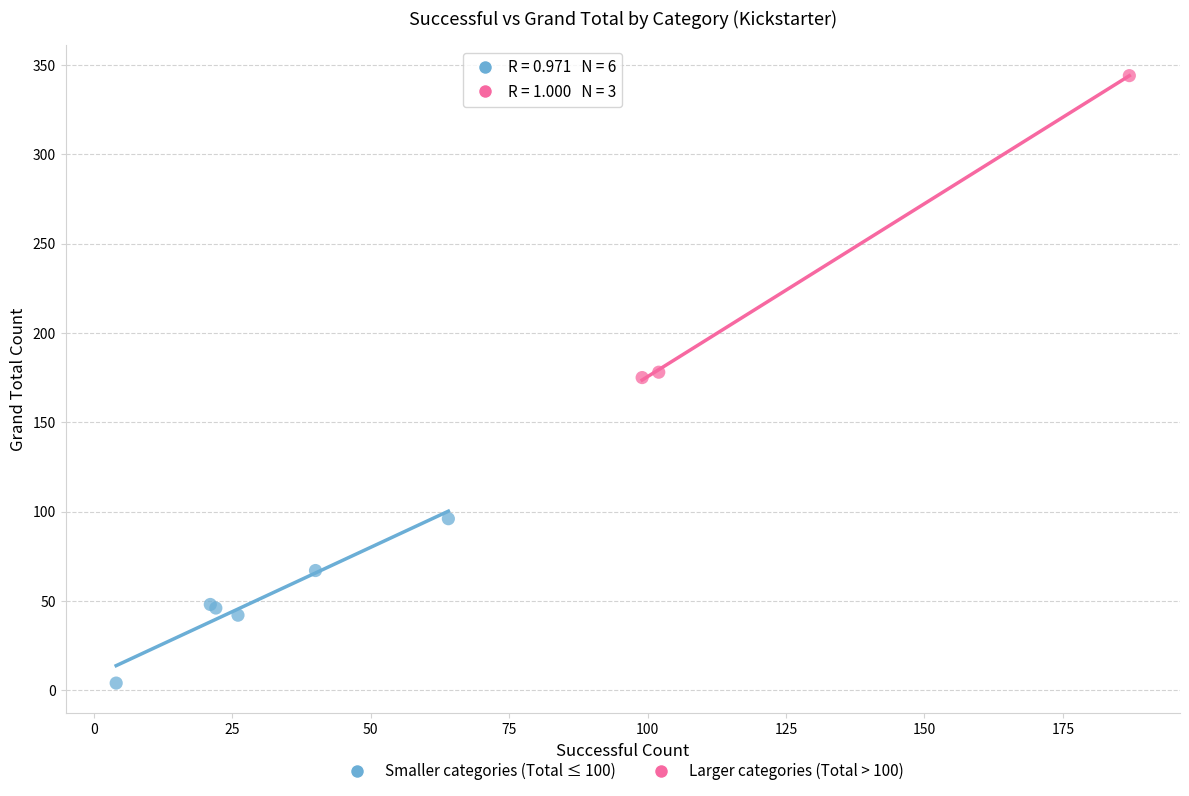

Which series contains the highest Y value?

Larger categories (Total > 100)